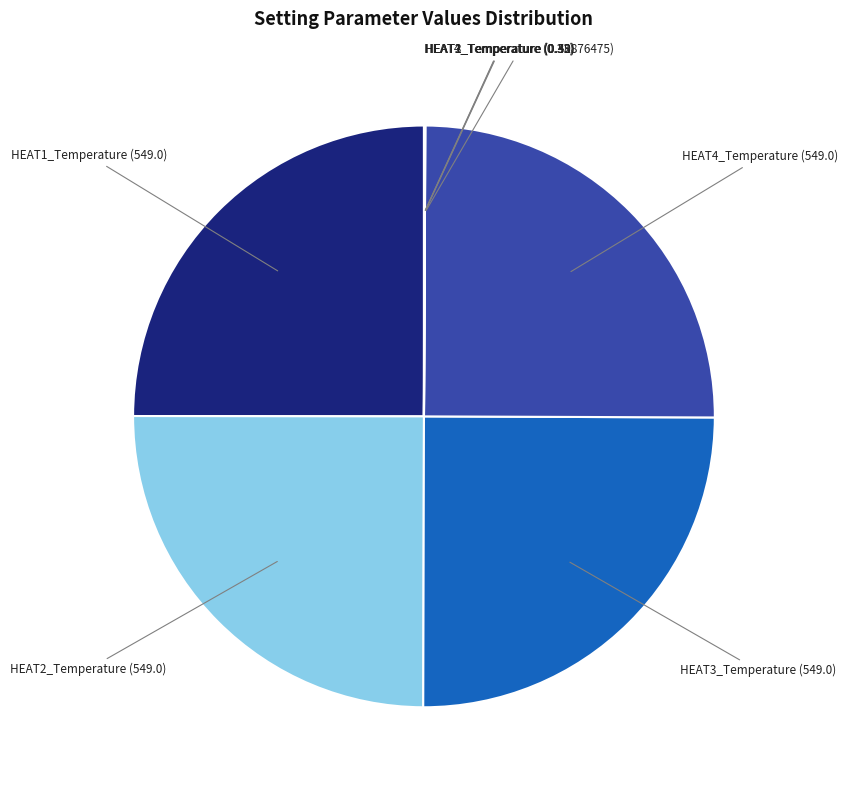

Is there a majority slice in this chart?

No